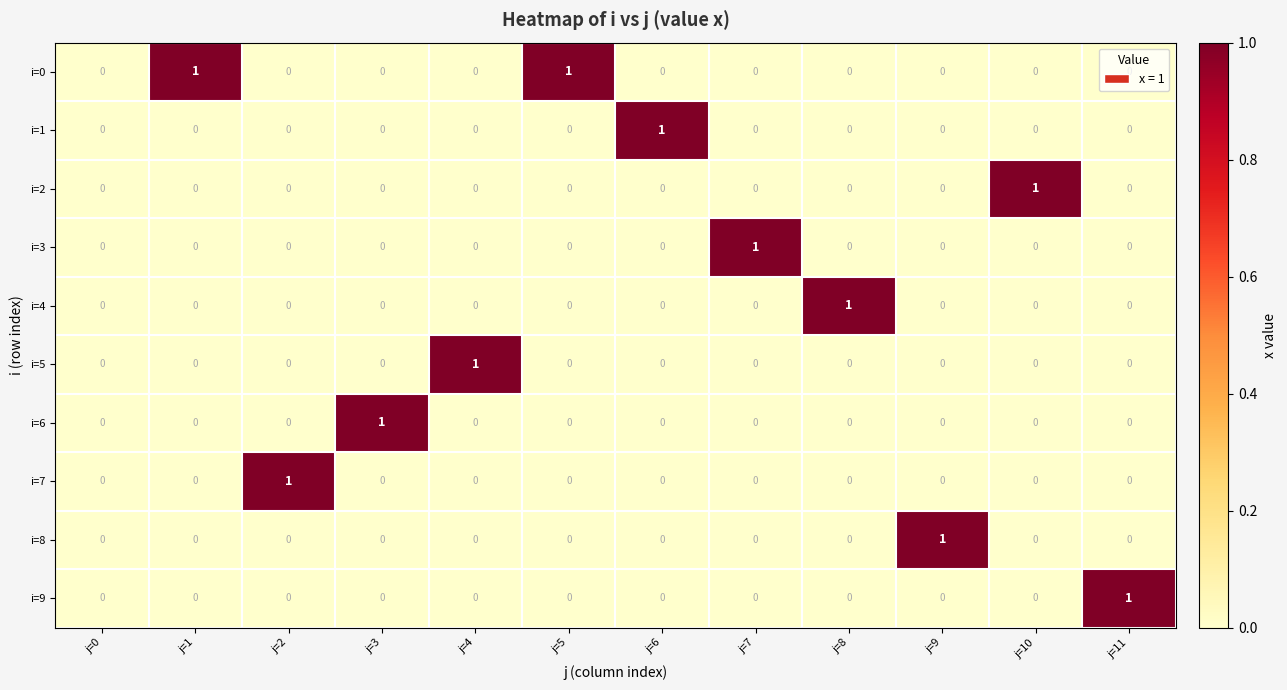

The i=2 series shows -1 at j=5. True or false?

False